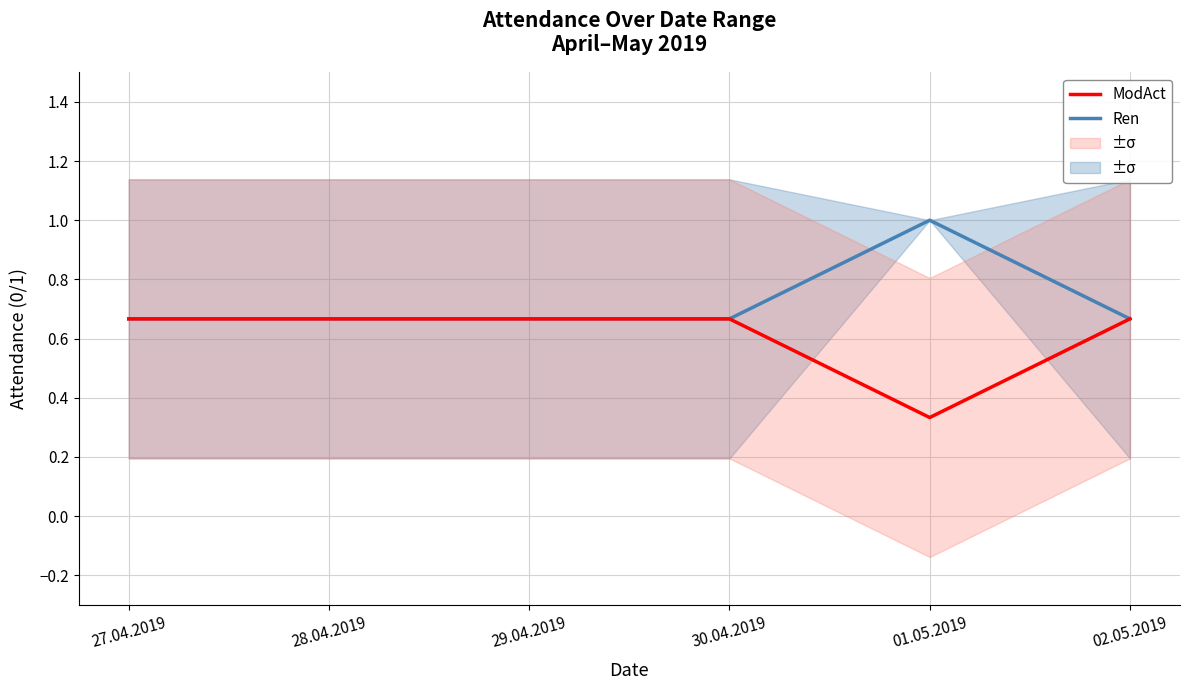

What is the minimum value for Ren?

0.7